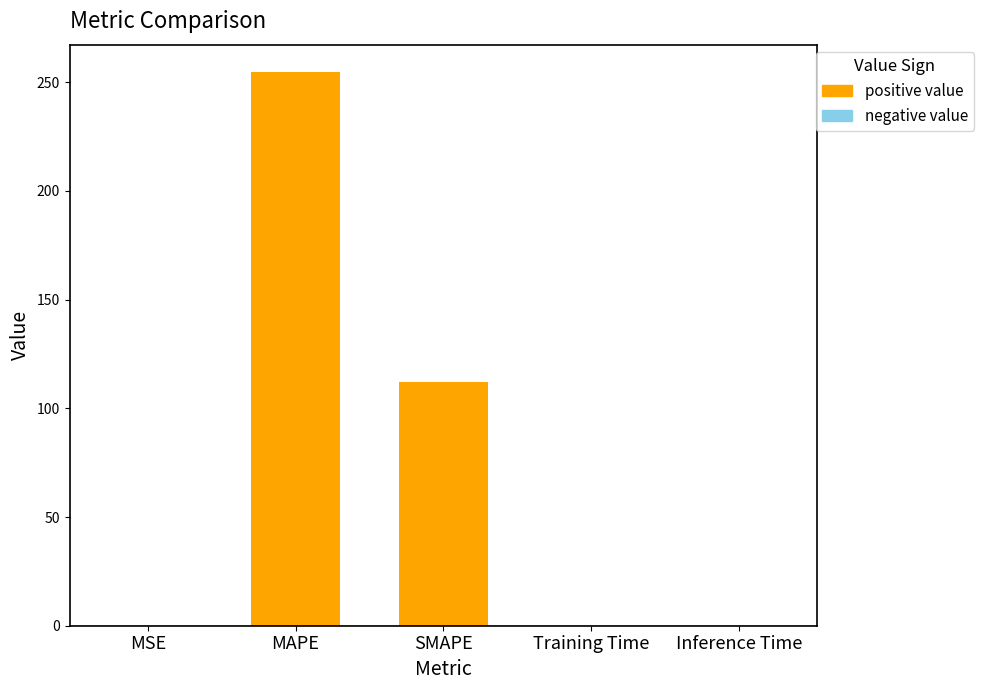

Is it true that the value at Inference Time is 0.0?

True